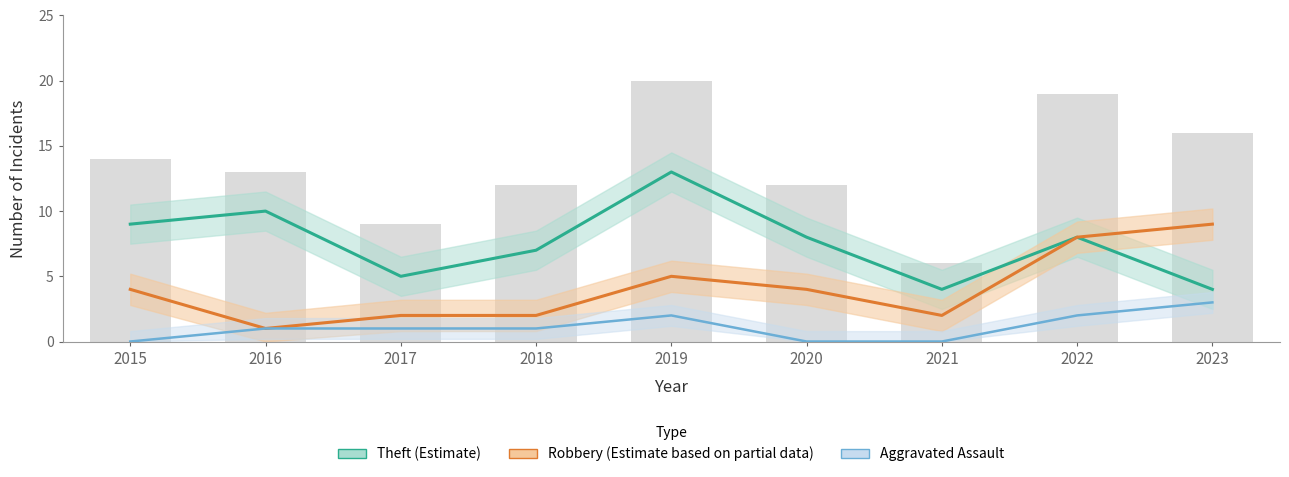

Reading right to left, transcribe all the data shown in this chart.

Theft (Estimate): 4	8	4	8	13	7	5	10	9
Robbery (Estimate based on partial data): 9	8	2	4	5	2	2	1	4
Aggravated Assault: 3	2	0	0	2	1	1	1	0